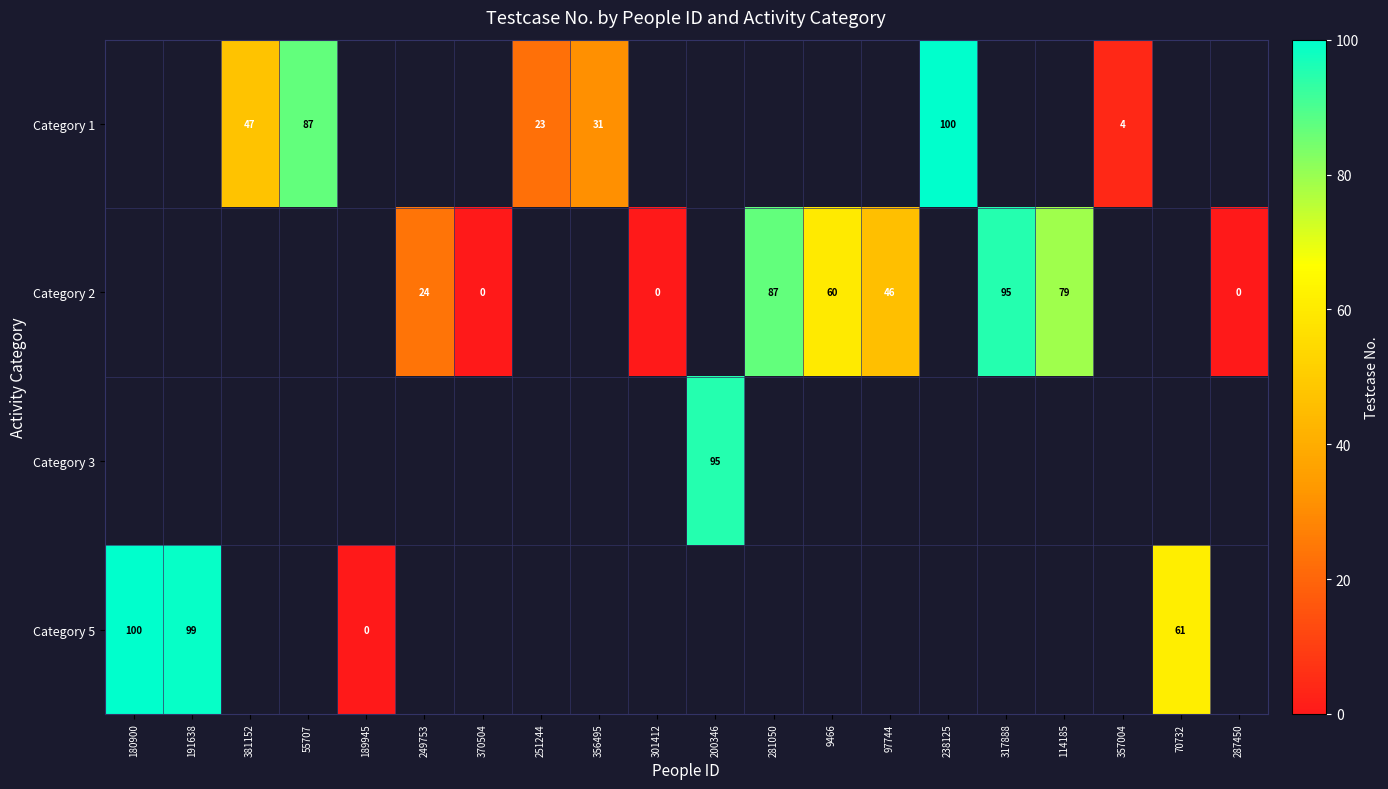

At which category does the chart reach its peak across all series?

238125